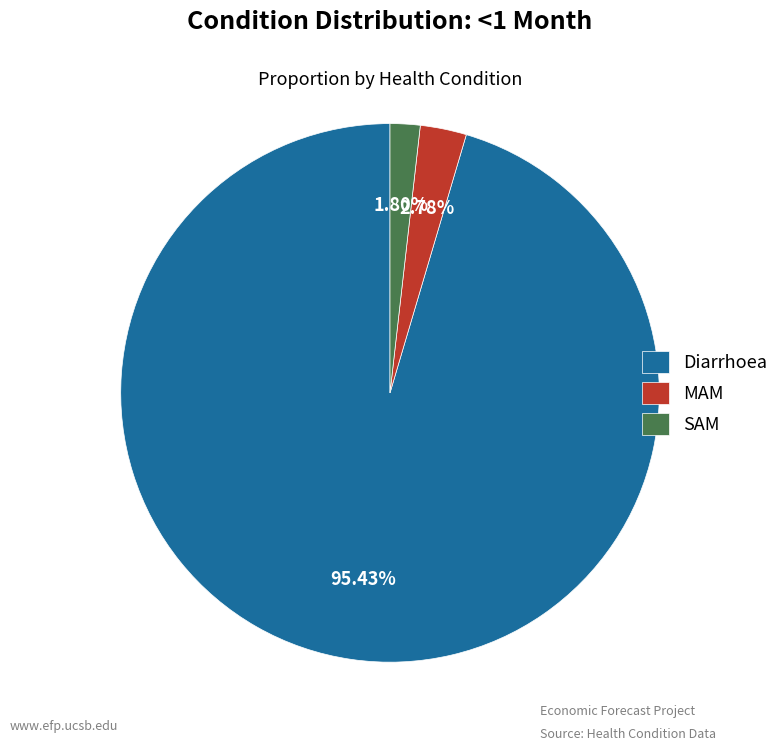

To the nearest percent, what portion does SAM represent?

2%